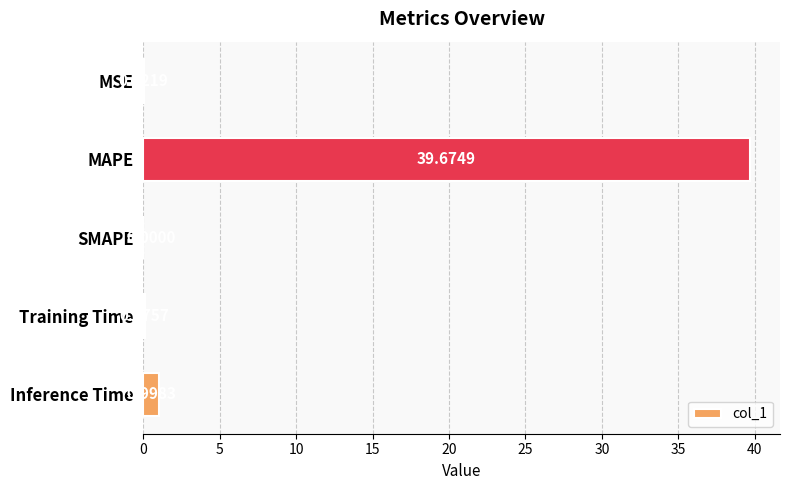

What is the change in value from MAPE to Inference Time?

-38.7